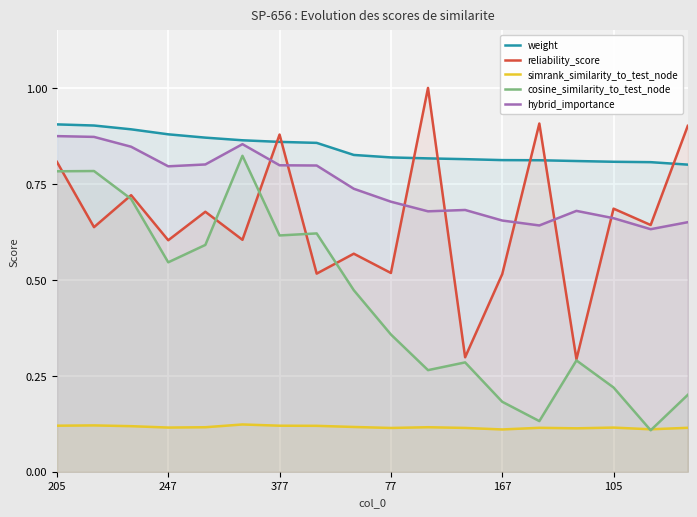

Which series has the widest spread of values?

cosine_similarity_to_test_node